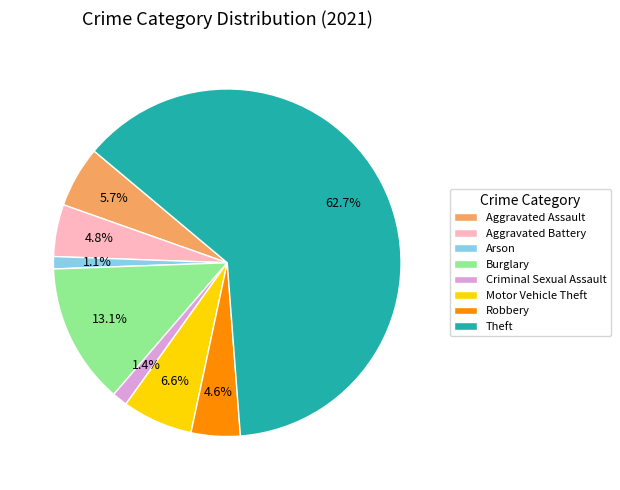

Which category accounts for the majority?

Theft